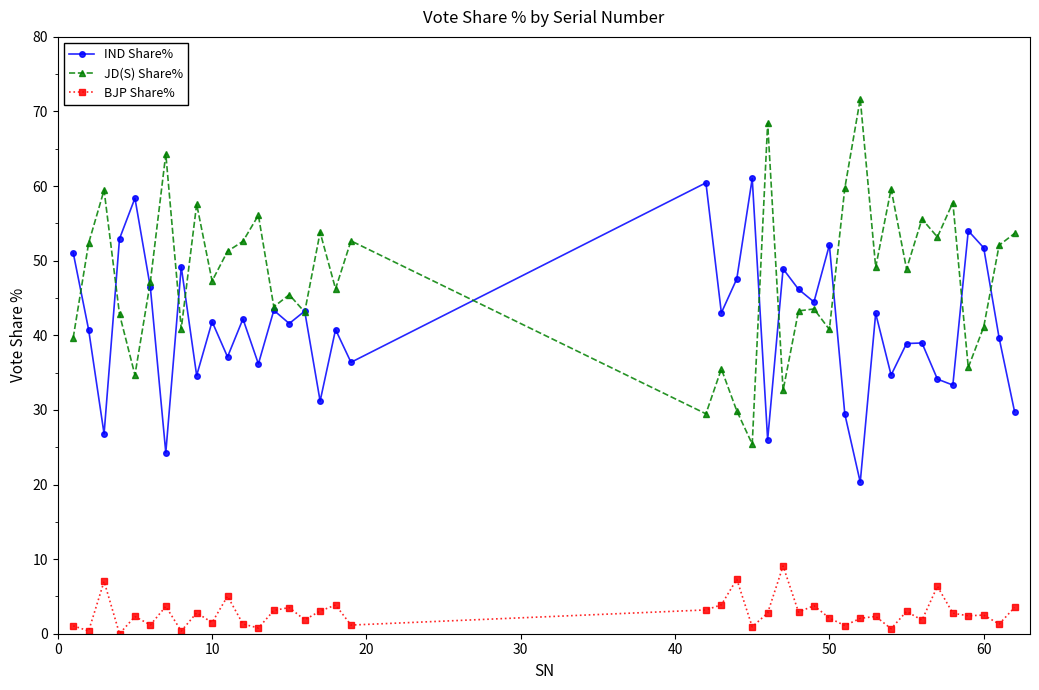

What are all the series names shown in the legend?

IND Share%, JD(S) Share%, BJP Share%